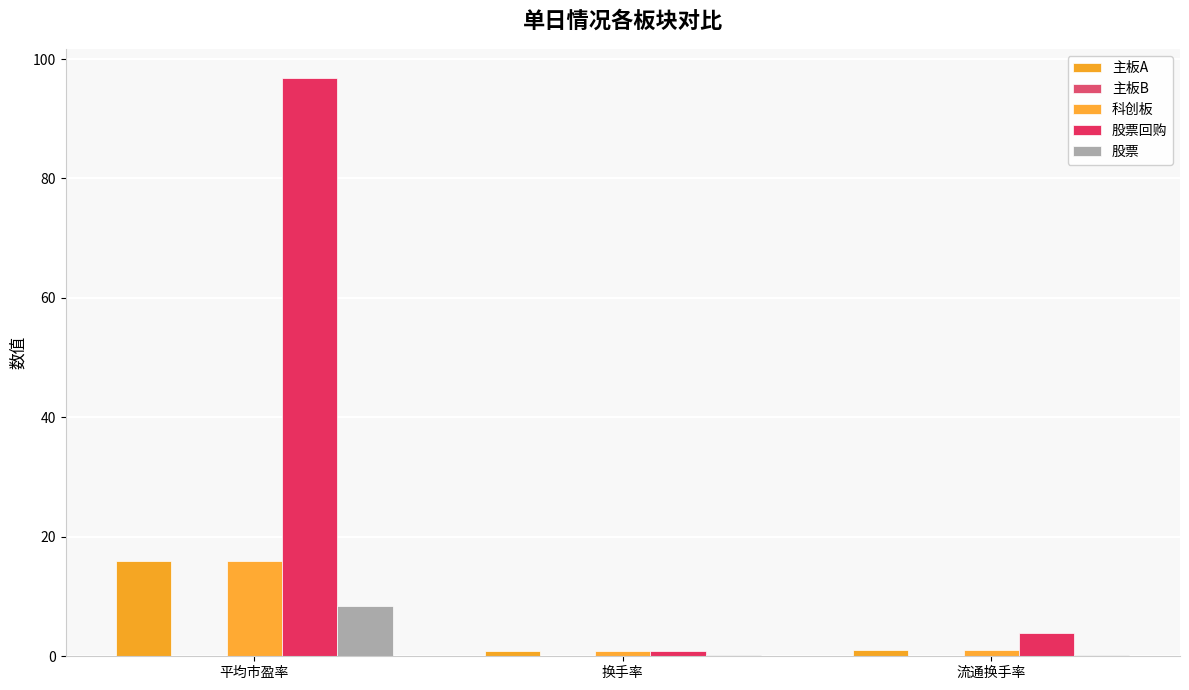

How many groups of bars are there?

3